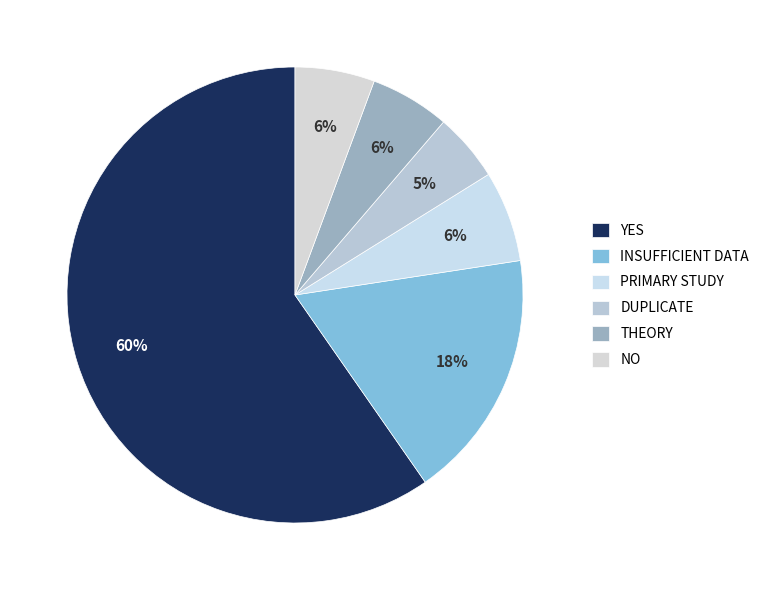

True or false: INSUFFICIENT DATA accounts for 27% of the total.

False